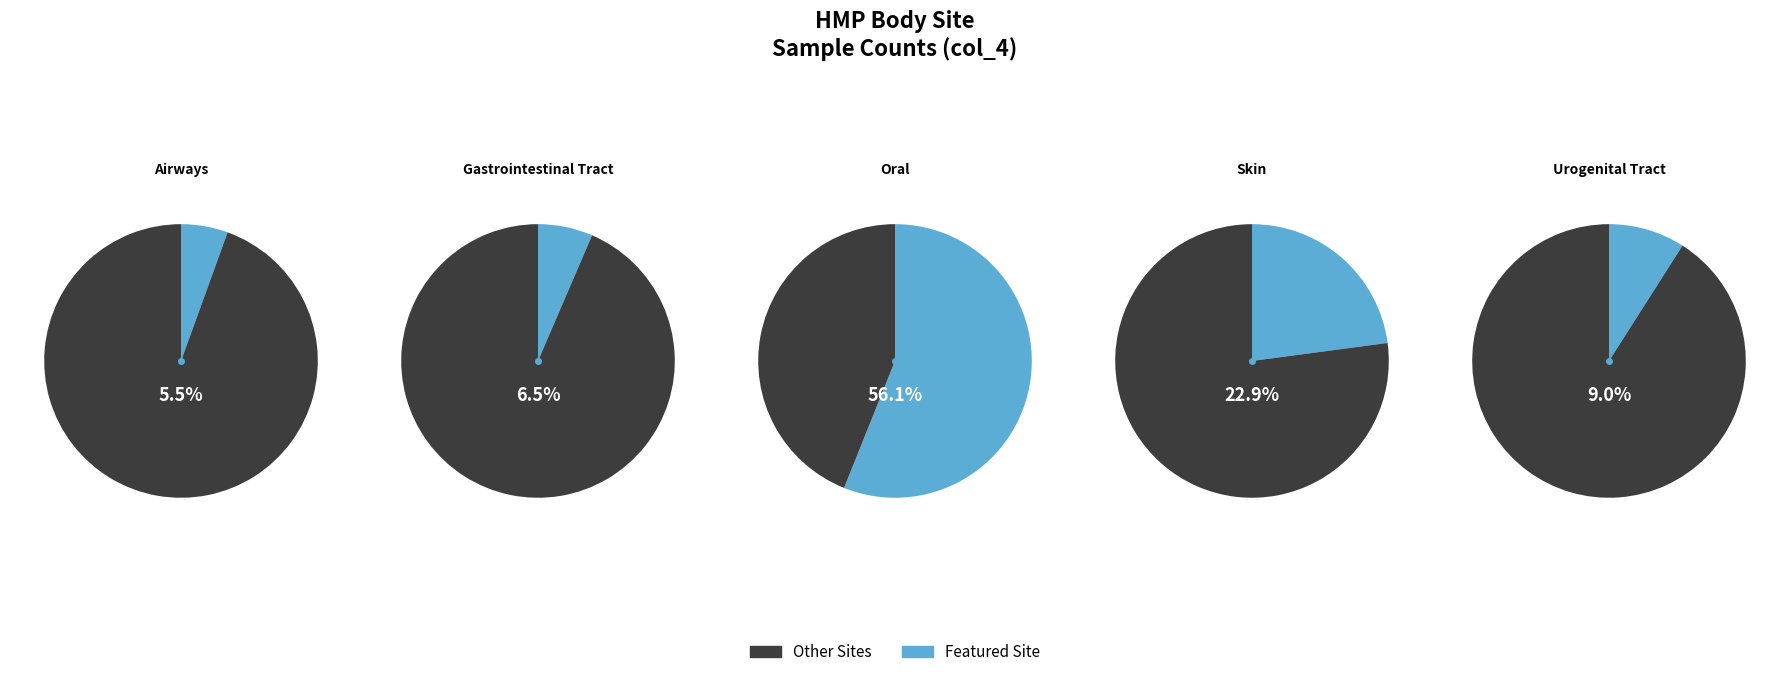

Which category accounts for the majority?

Oral